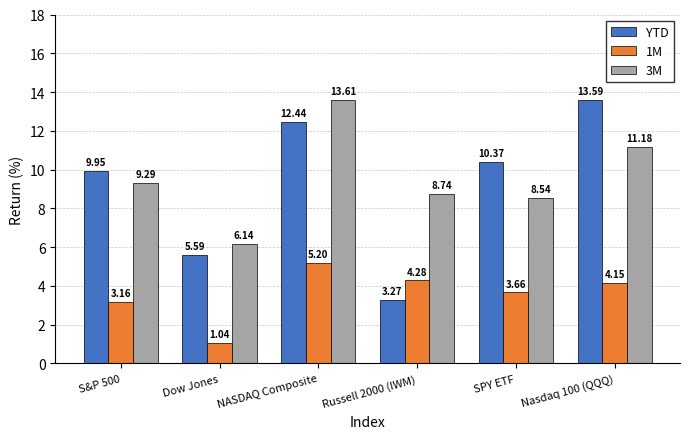

At which label does YTD first exceed 10?

NASDAQ Composite